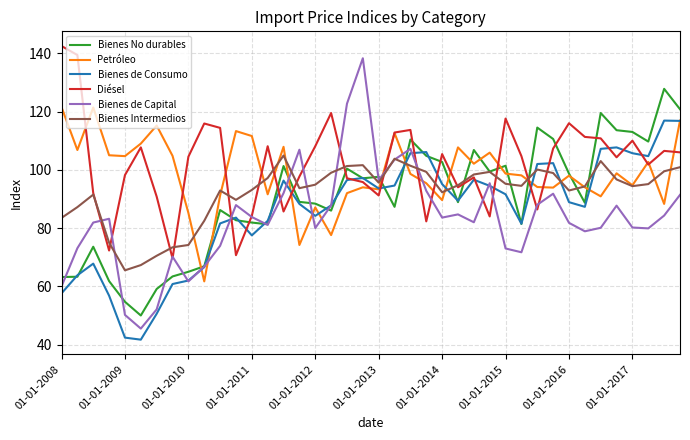

What is the sum of all Bienes Intermedios values?

3689.2